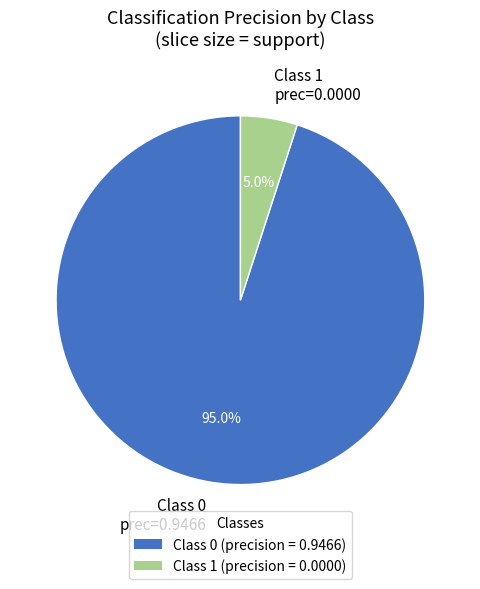

Count the number of slices in the pie.

2